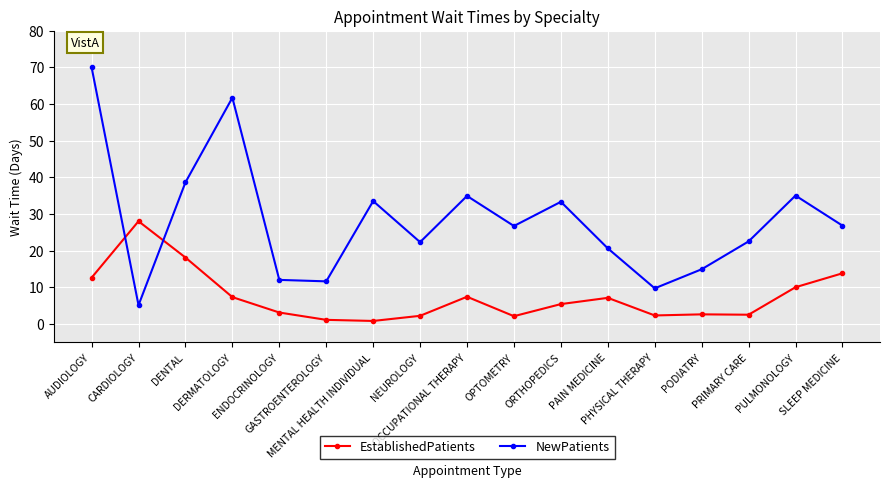

Which category has the highest value in the NewPatients series?

AUDIOLOGY